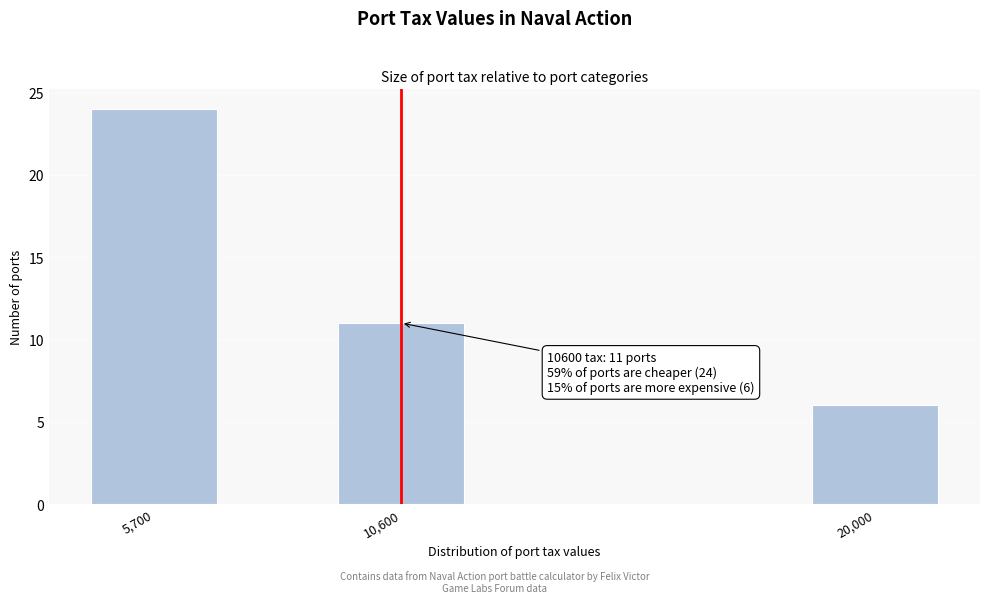

Reading right to left, what are all the values shown in this chart?

20,000=6	10,600=11	5,700=24